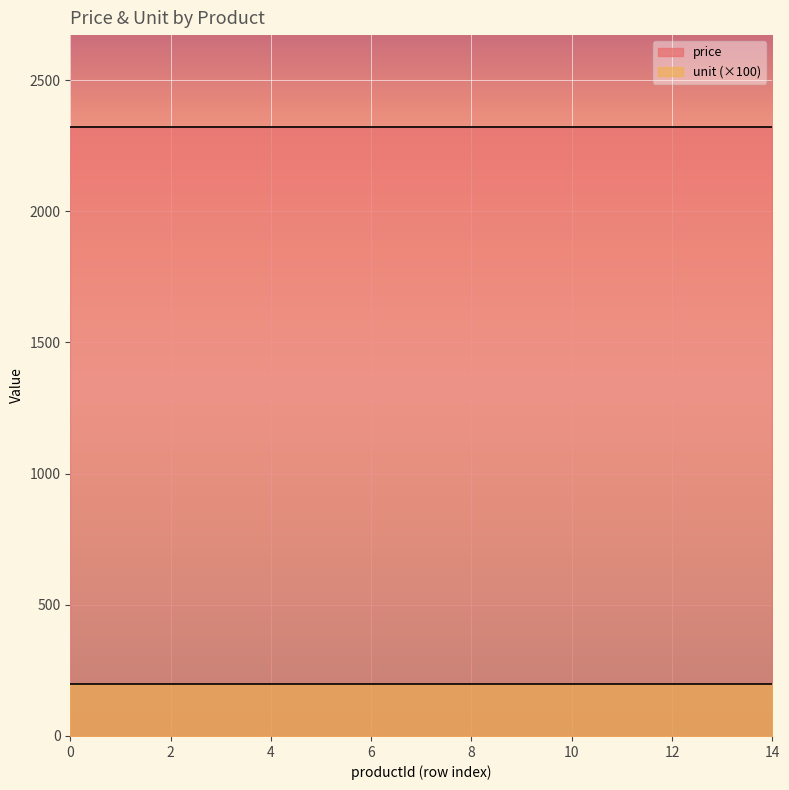

Is it true that price equals 2323 at 1?

True